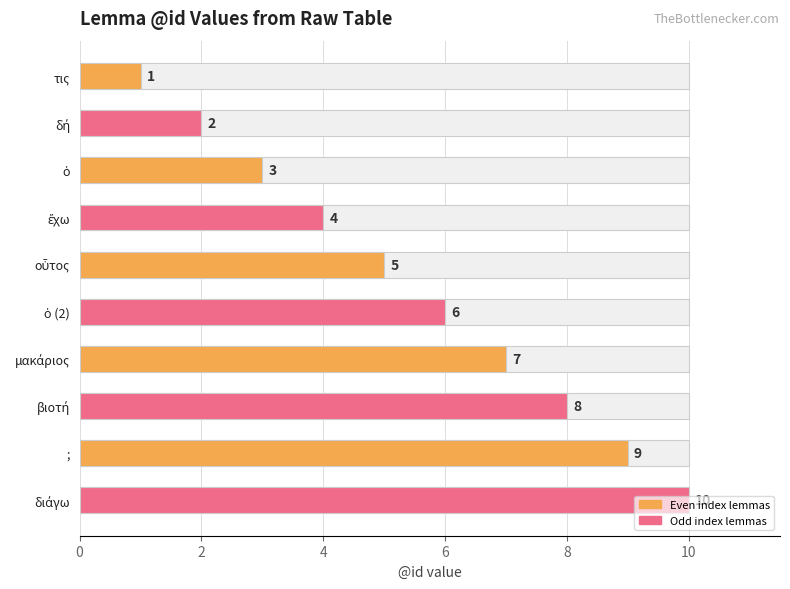

Between ; and δή, which is larger?

;